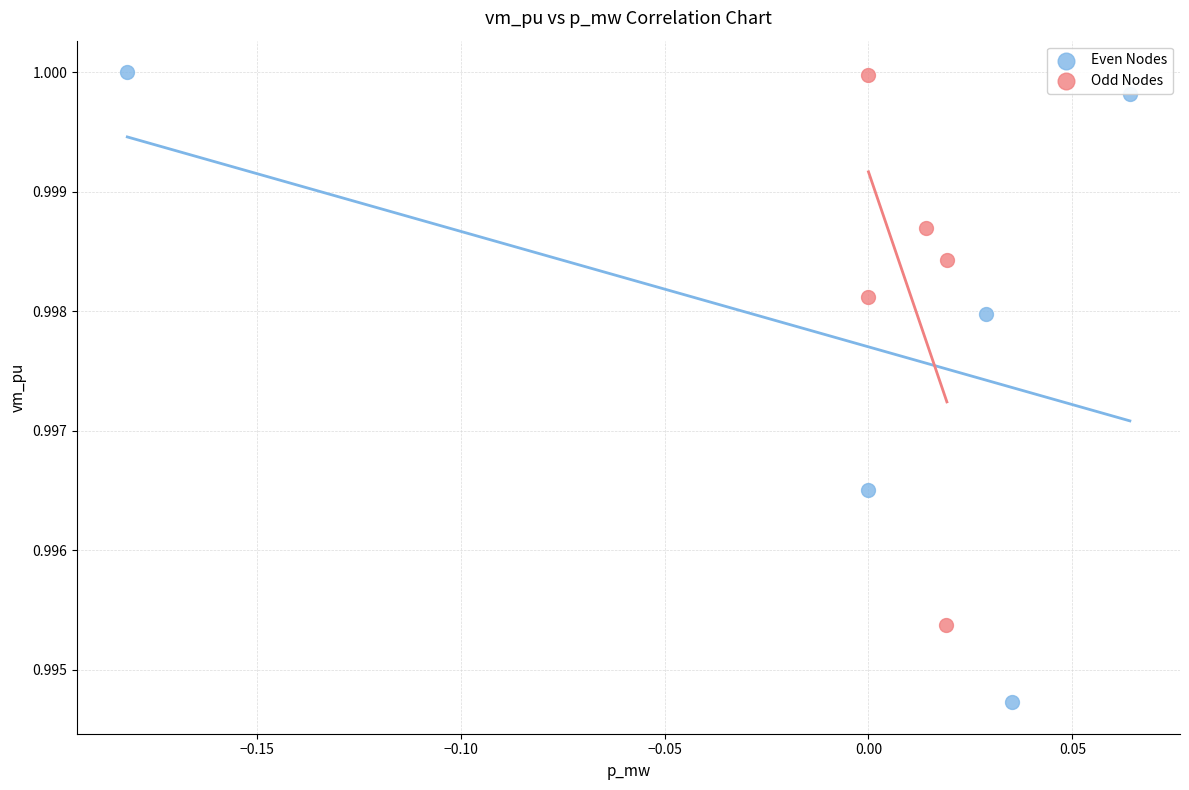

Which series reaches the minimum Y coordinate?

Even Nodes